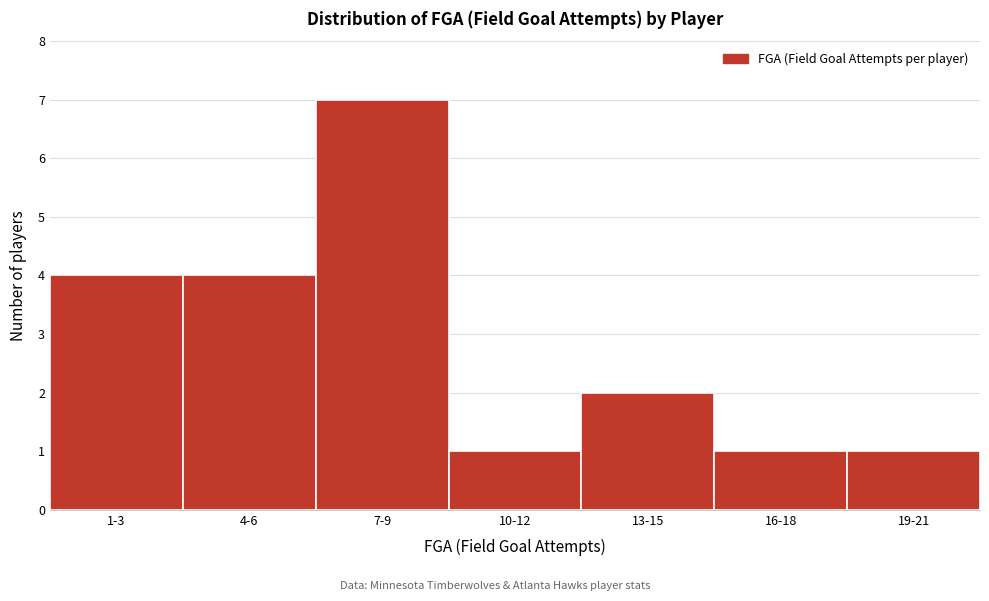

Reading left to right, list all the values displayed in this chart.

1-3=4	4-6=4	7-9=7	10-12=1	13-15=2	16-18=1	19-21=1